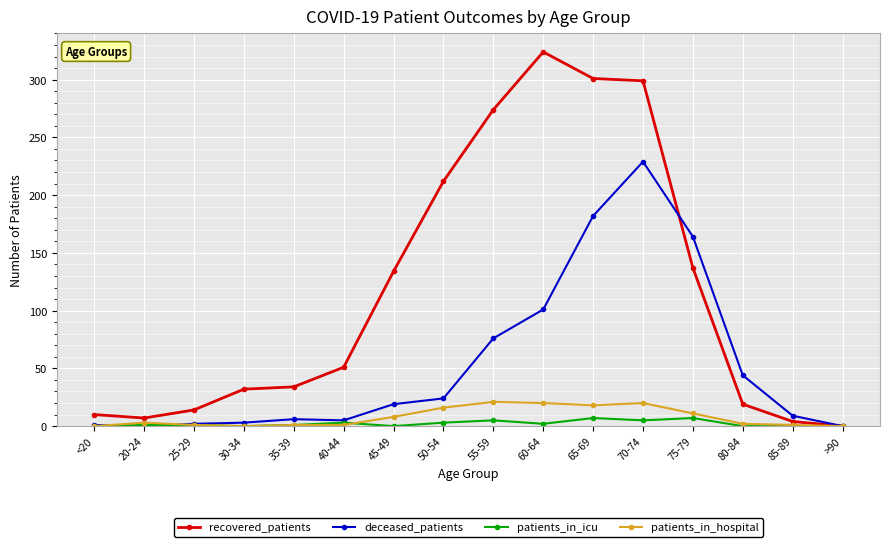

What is the label of the 7th point from the right?

60-64